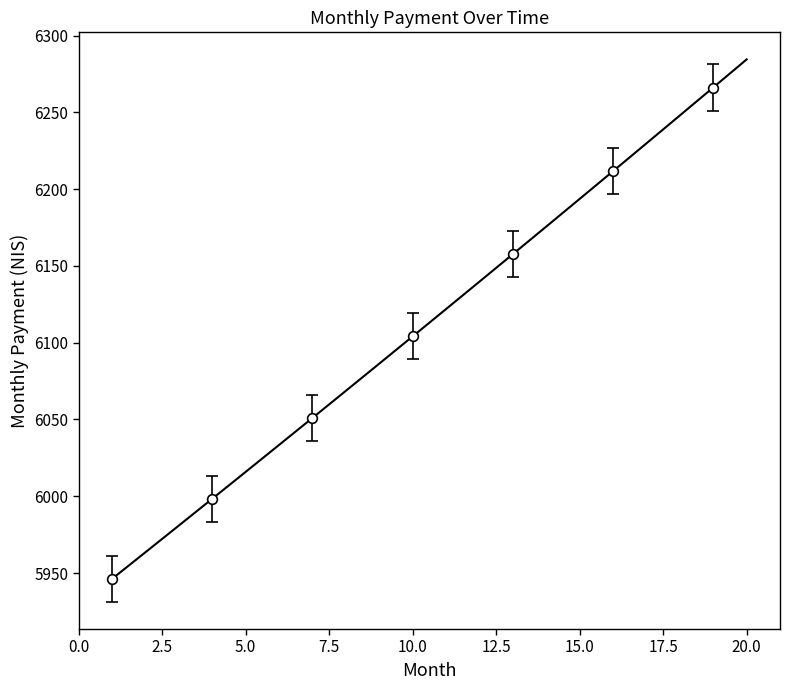

Count the number of categories in the chart.

20